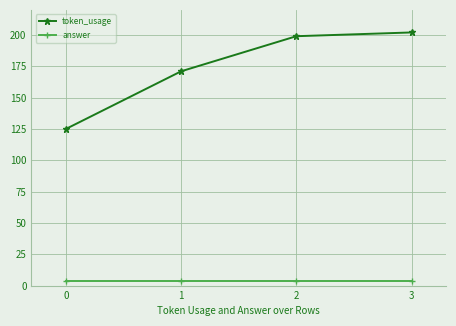

True or false: token_usage has more than 2 interior local peaks.

False